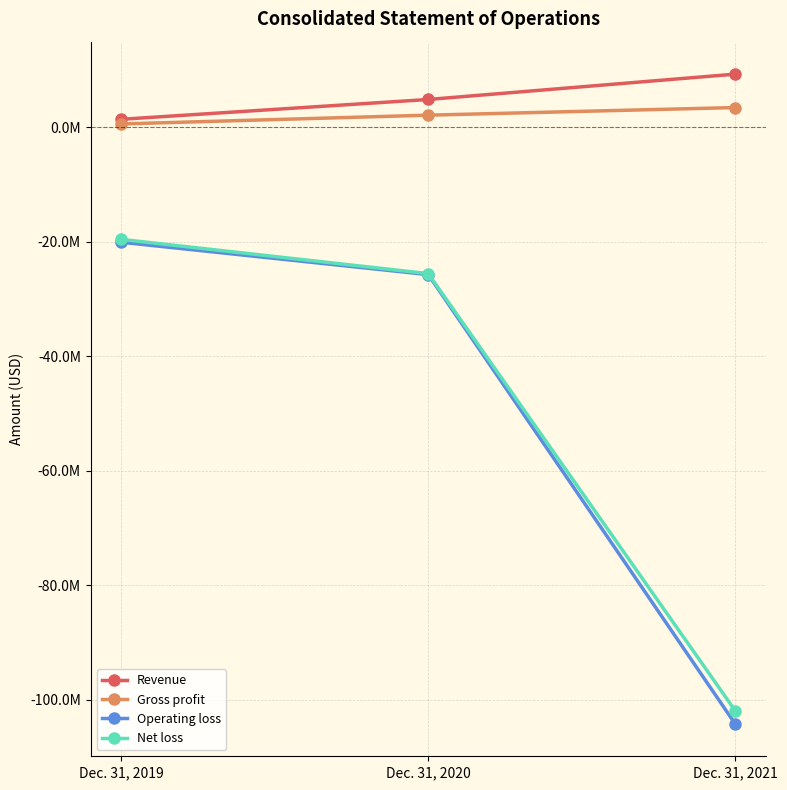

What is the total value across all series at Dec. 31, 2021?

-193367000